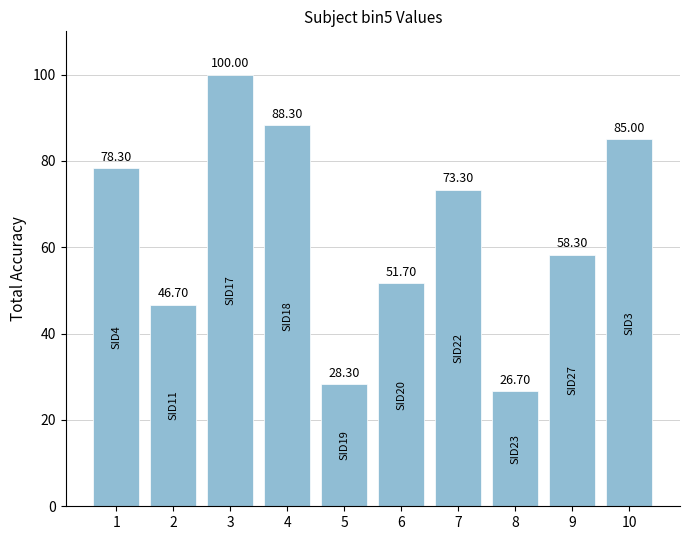

List the labels in order of value, largest first.

3, 4, 10, 1, 7, 9, 6, 2, 5, 8